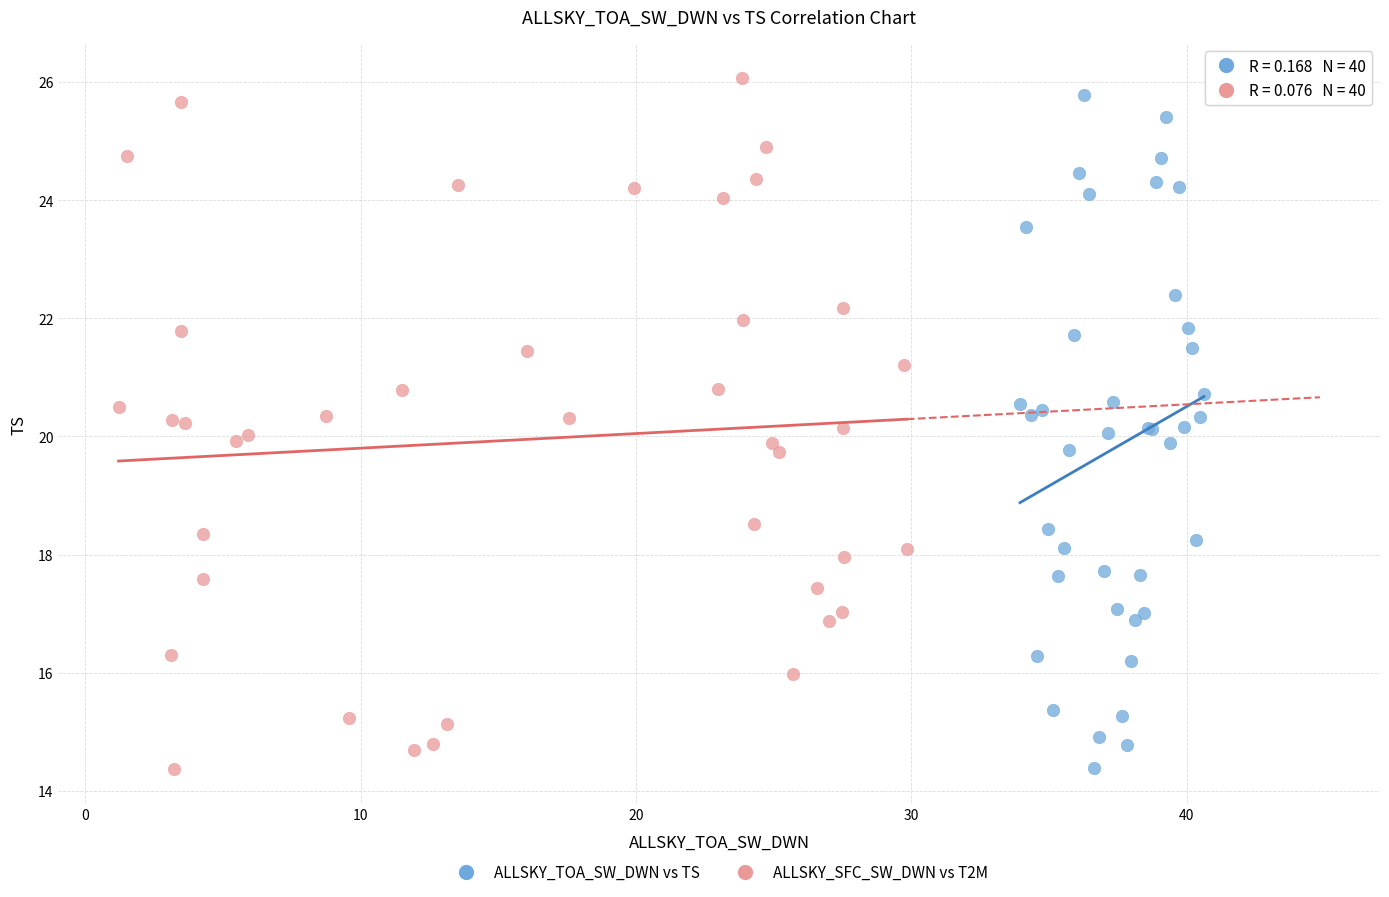

Which series has the widest spread of Y values?

ALLSKY_SFC_SW_DWN vs T2M